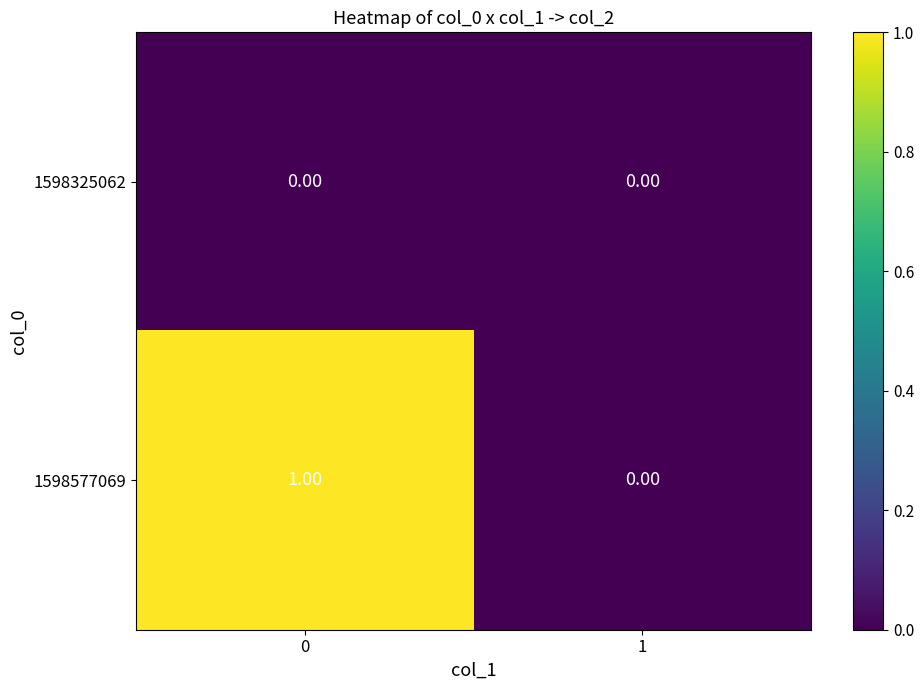

Which series has the widest spread of values?

1598577069